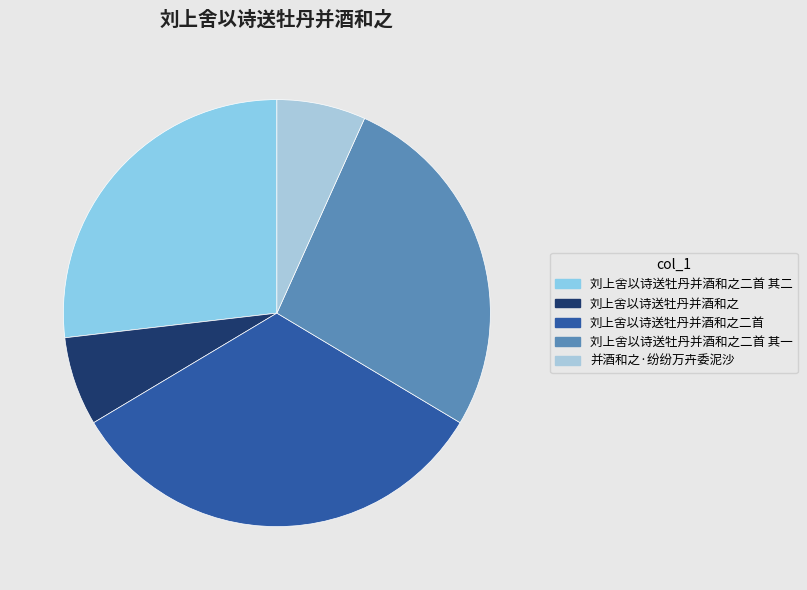

True or false: 刘上舍以诗送牡丹并酒和之二首 其一 accounts for 13% of the total.

False